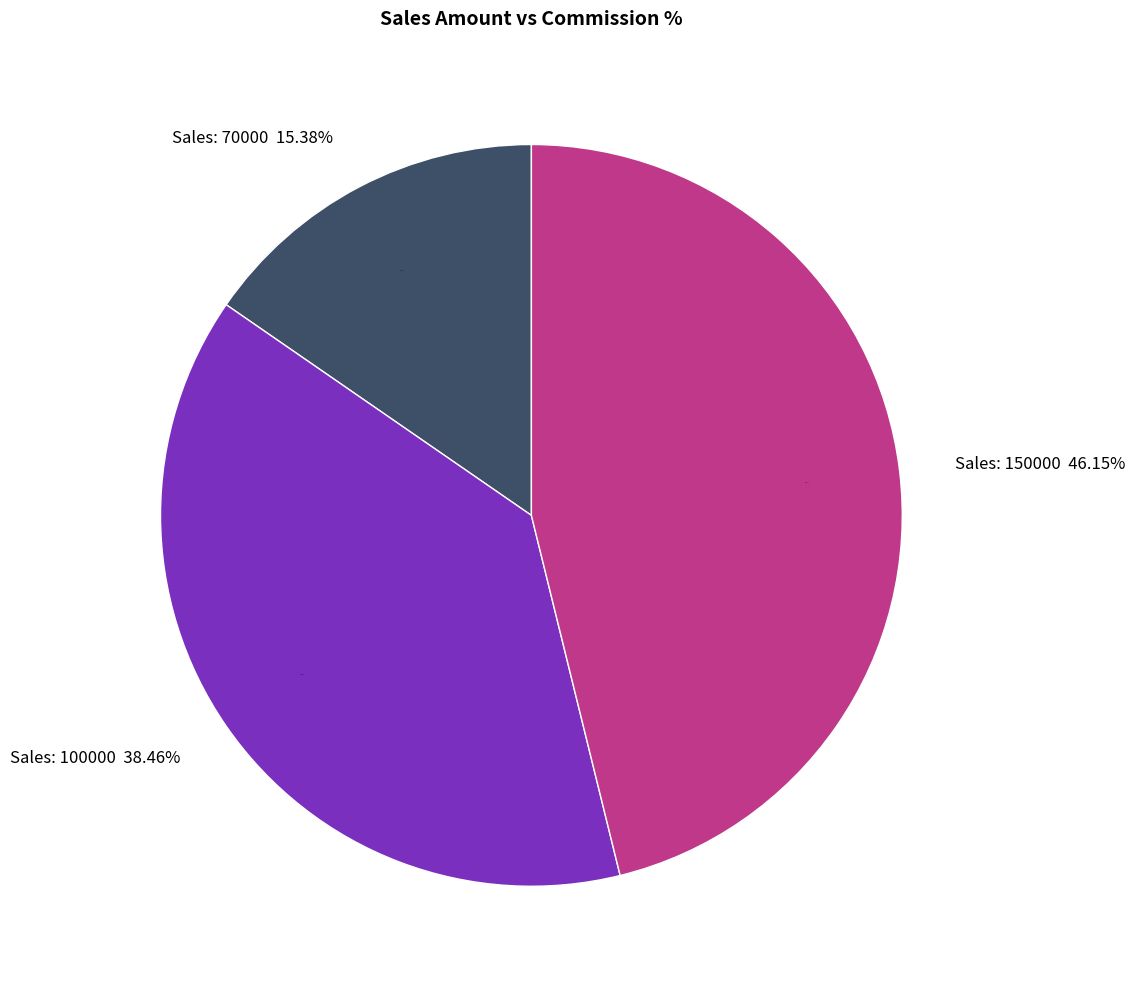

True or false: 70000 accounts for 15% of the total.

True